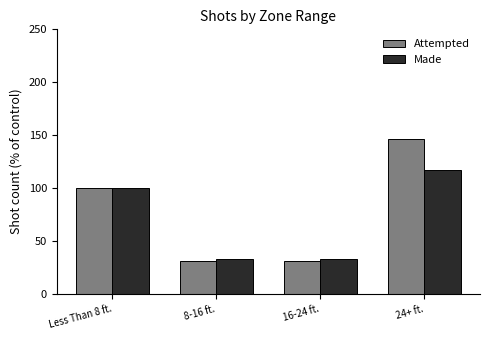

Is the value of Attempted at 8-16 ft. greater than the value of Made at 8-16 ft.?

No